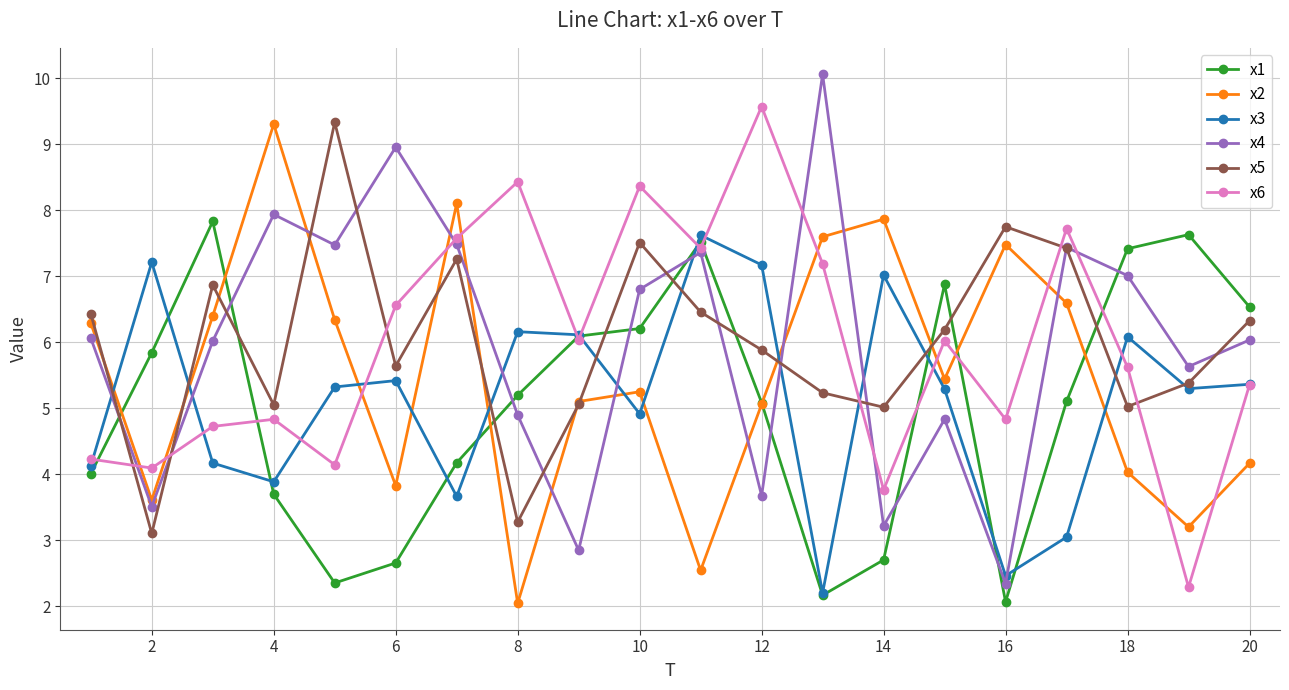

True or false: x3 has more than 2 points higher than both neighbors.

True